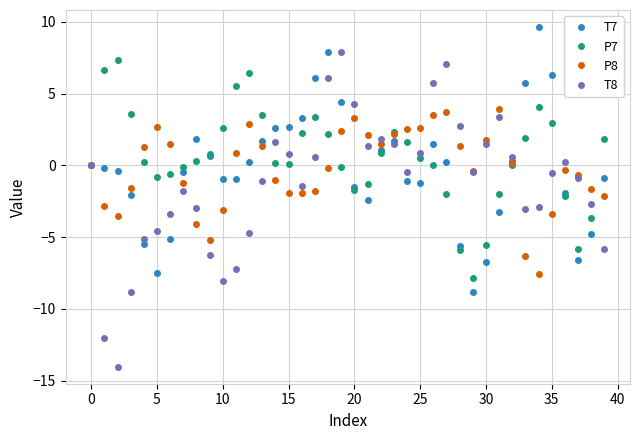

How many series are shown in this chart?

4